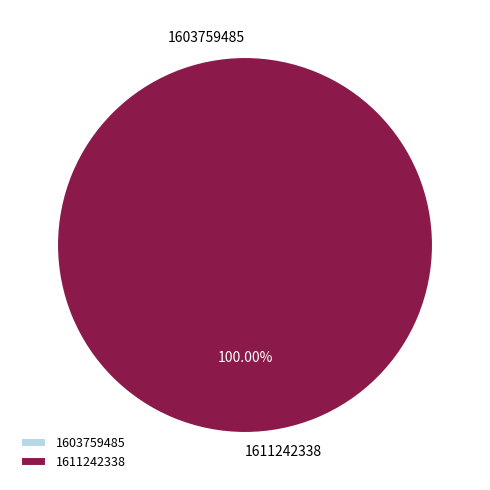

Is it true that 1611242338 is 93% of the pie?

False